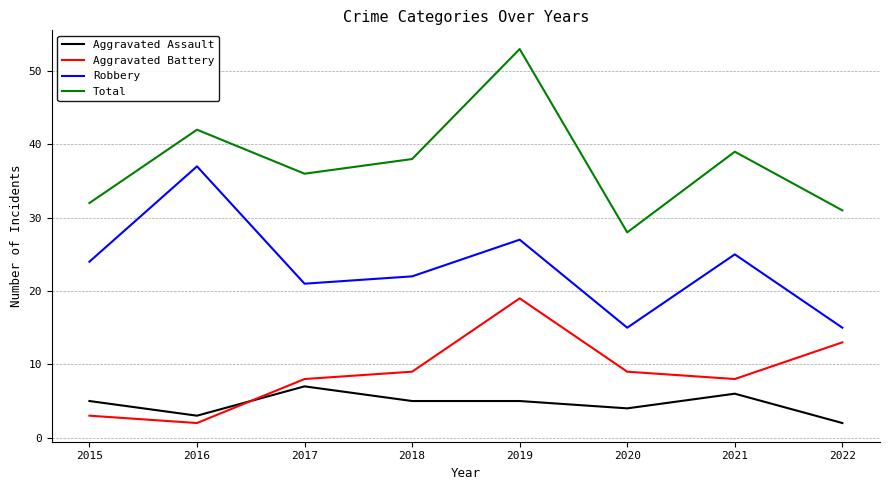

What is the smallest value displayed?

2